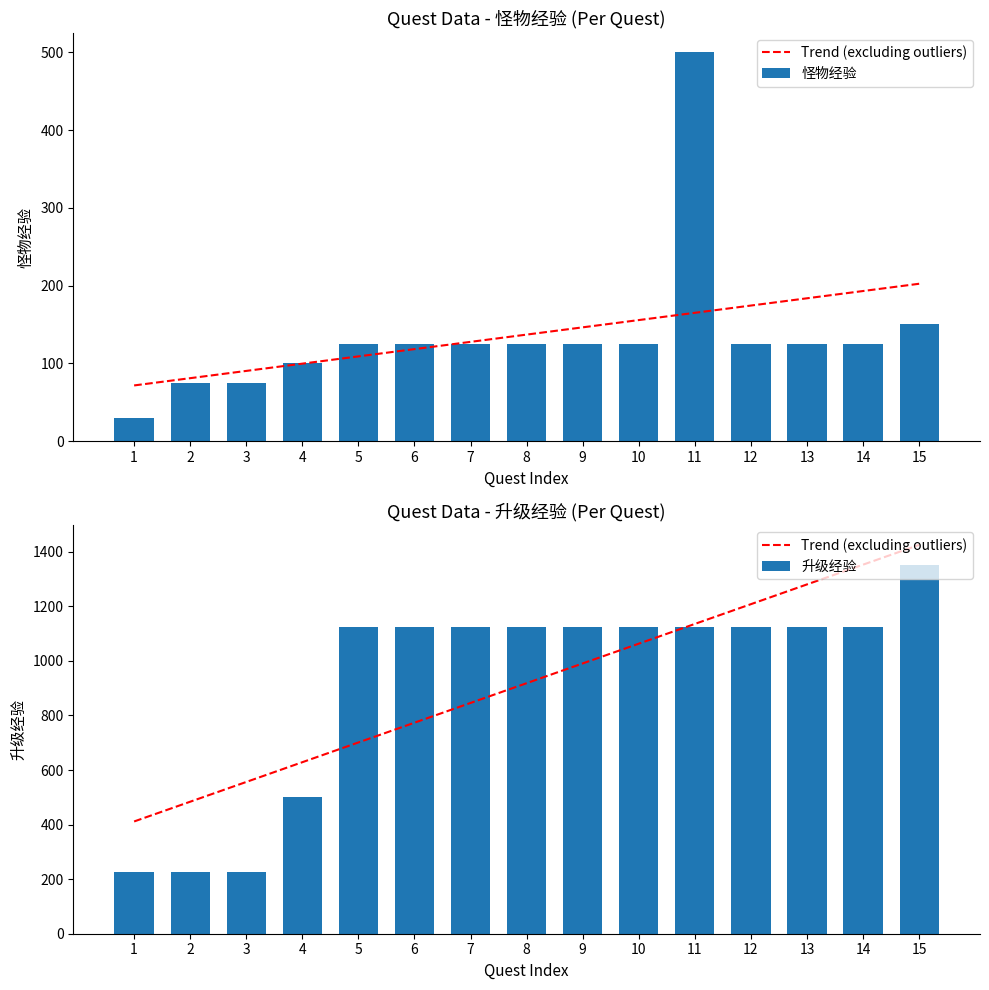

True or false: Trend (excluding outliers) has a value of 411.5 at 1.

True